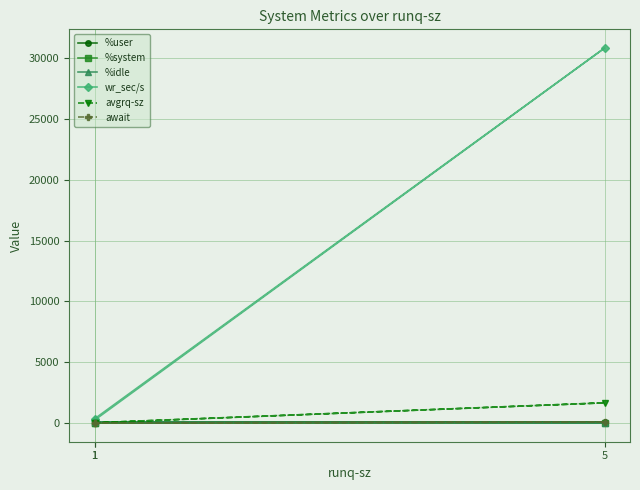

True or false: avgrq-sz has a value of 21.0 at 1.

False